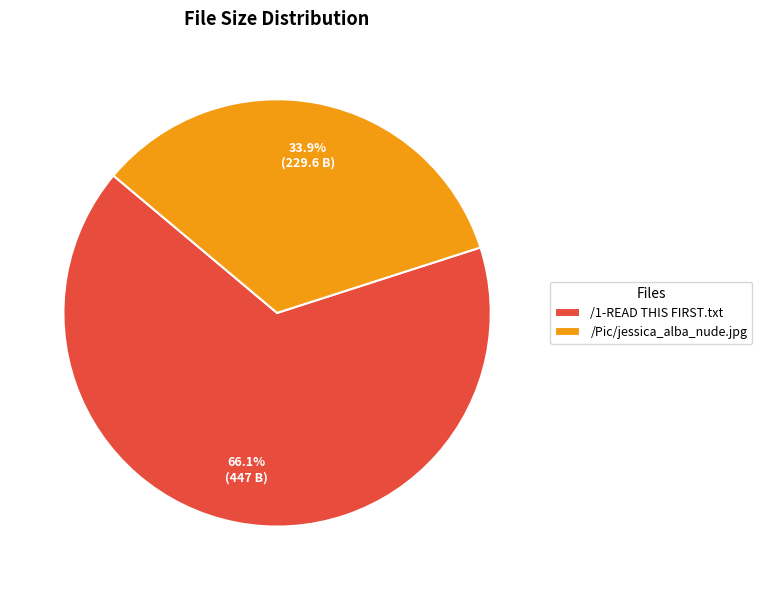

Which slice is the smallest?

/Pic/jessica_alba_nude.jpg